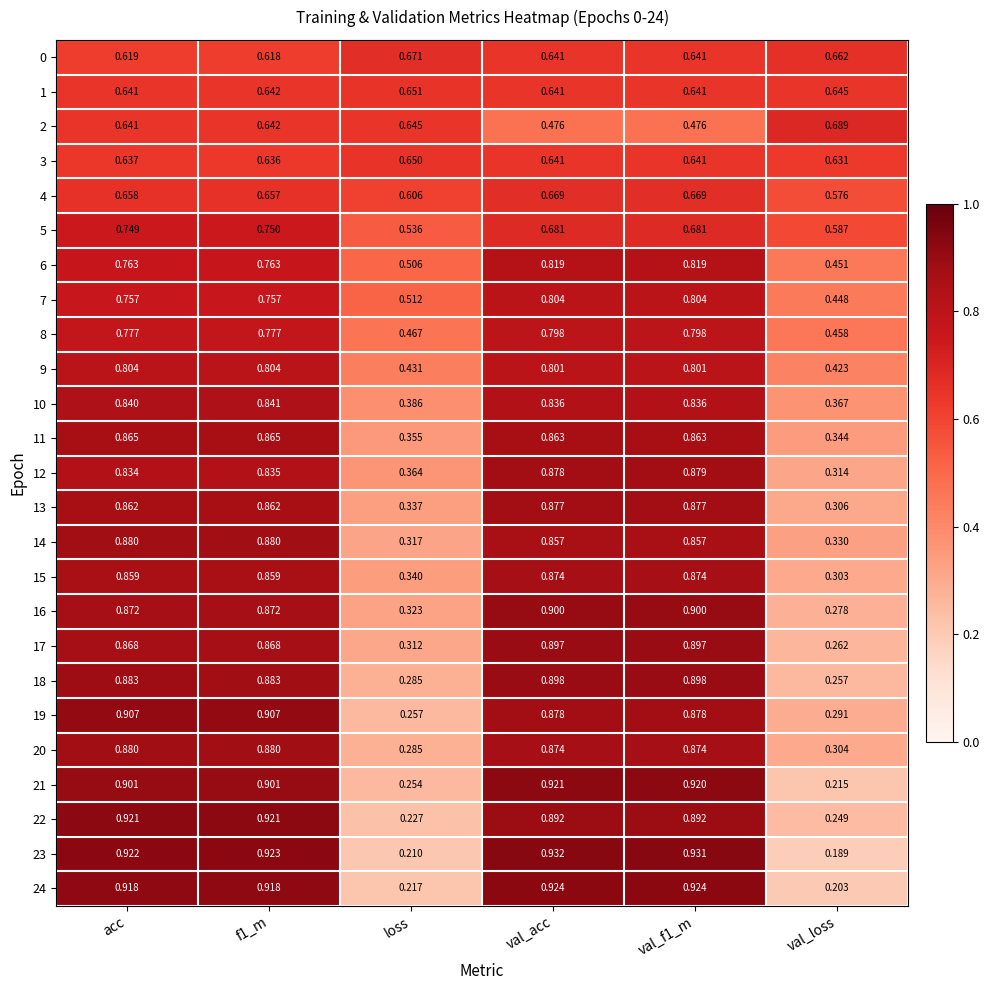

At which category is the sum across all series the highest?

val_acc